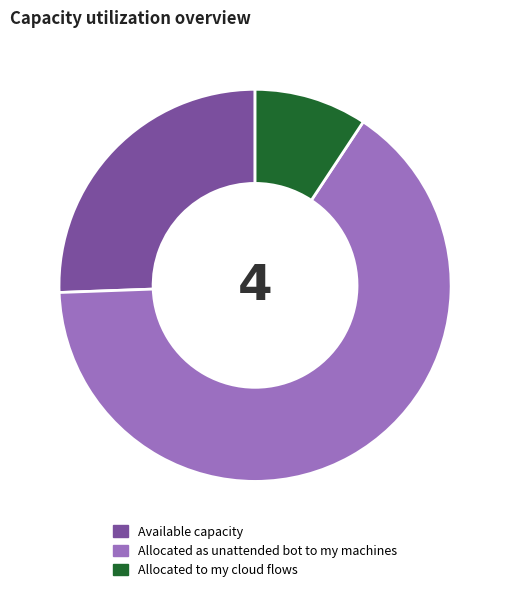

Combined, do Allocated as unattended bot to my machines and Available capacity account for over 50%?

Yes